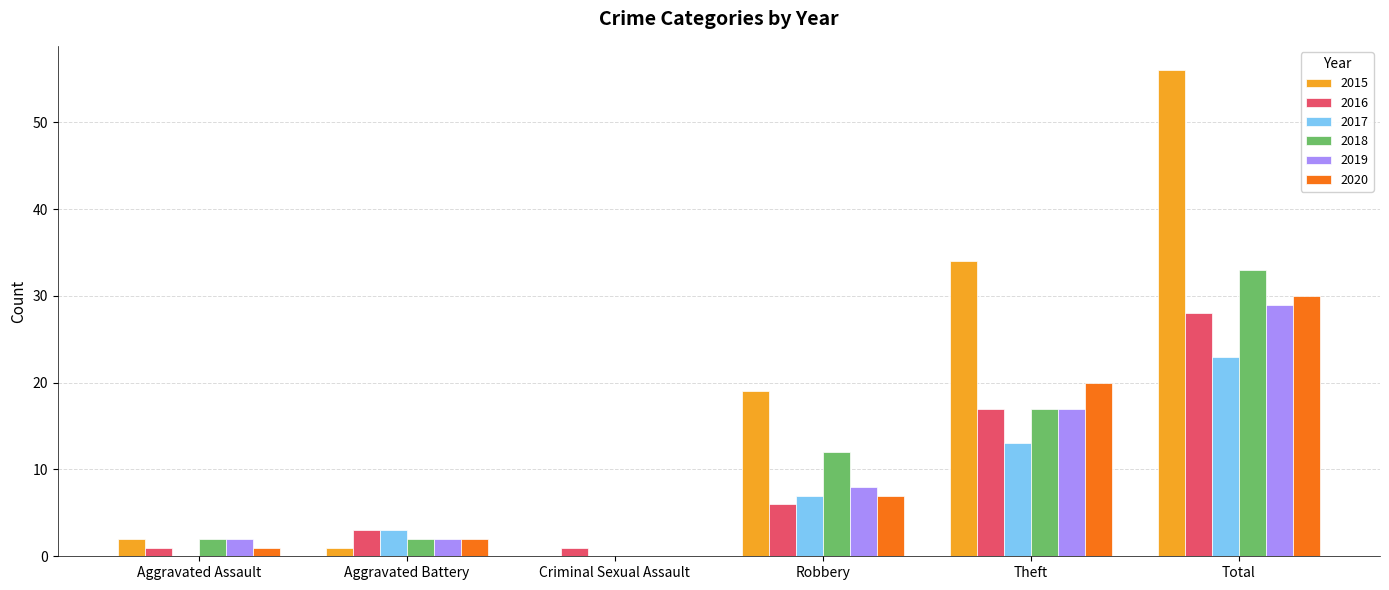

What is the sum of all 2018 values?

66